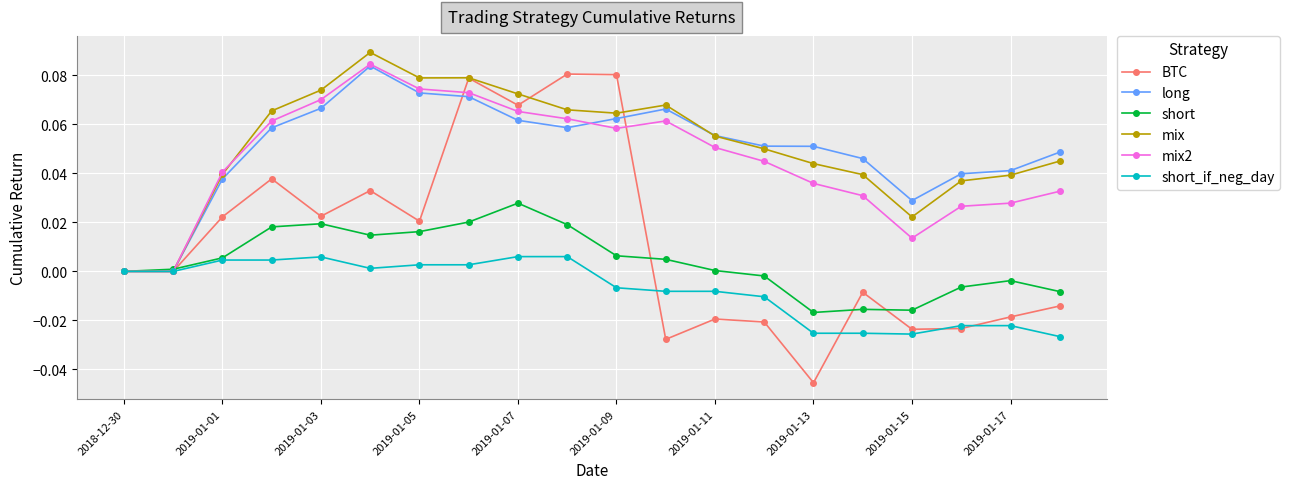

Count the number of categories in the chart.

20